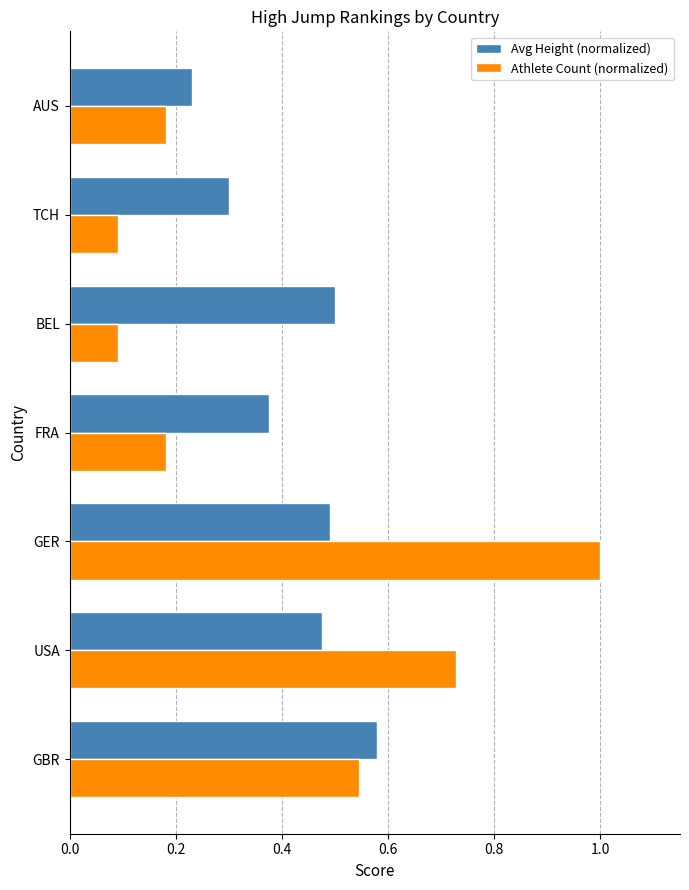

Rank the series by their maximum value, from highest to lowest.

Athlete Count (normalized), Avg Height (normalized)